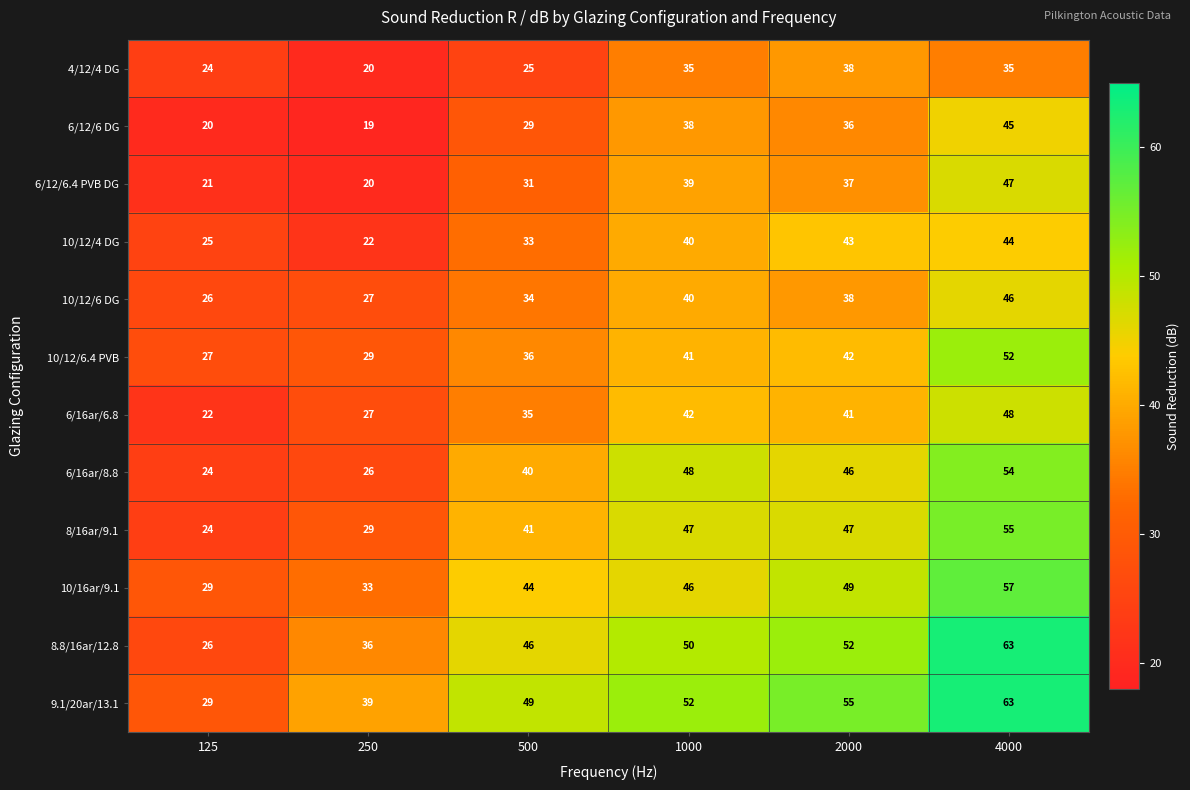

What is the minimum value shown in the chart?

19